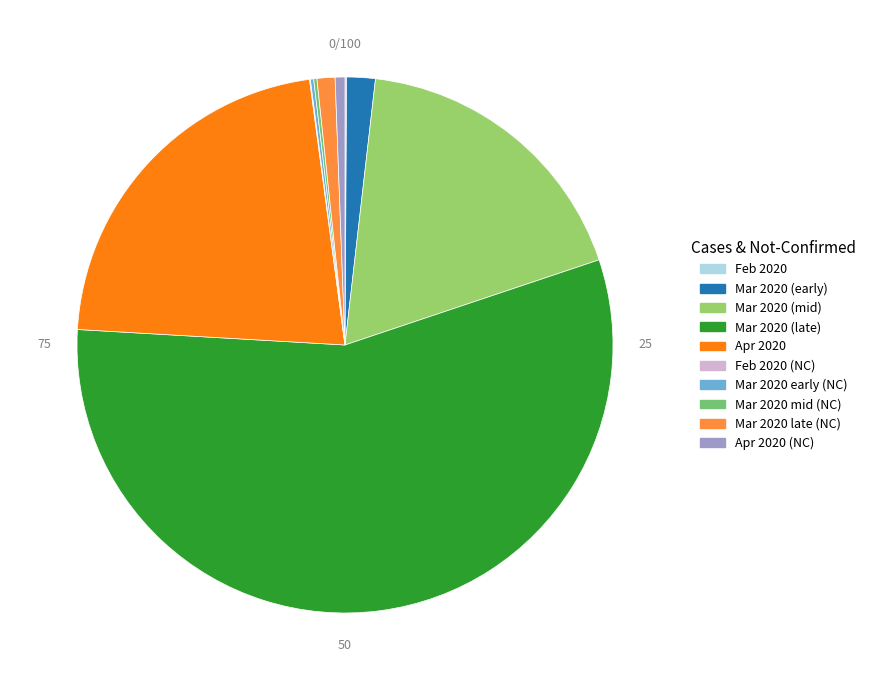

What is the largest slice in the pie chart?

Mar 2020 (late)